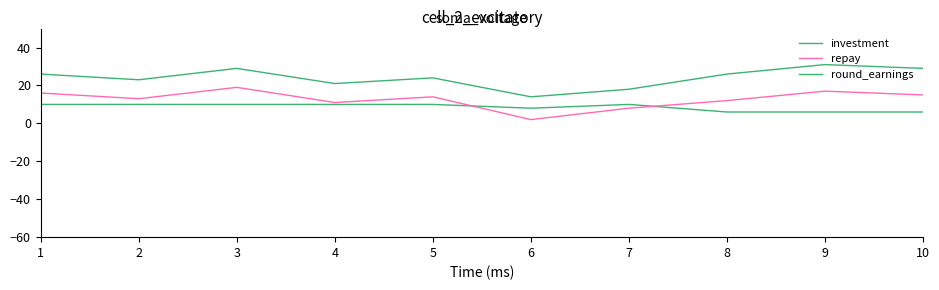

Does the chart have visible grid lines?

No